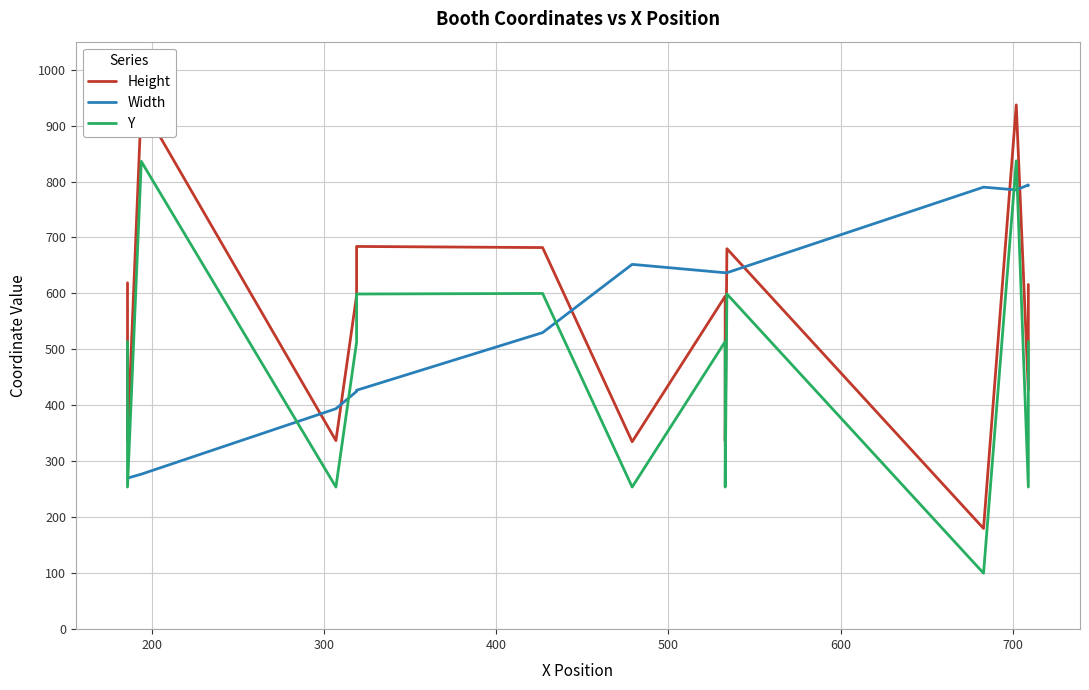

Reading left to right, transcribe all the data shown in this chart.

Height: 619	336	938	337	596	684	682	335	595	336	680	180	937	427	616
Width: 270	270	277	394	425	427	530	652	637	637	637	790	785	794	793
Y: 514	254	836	254	513	599	600	254	514	254	599	100	837	254	514